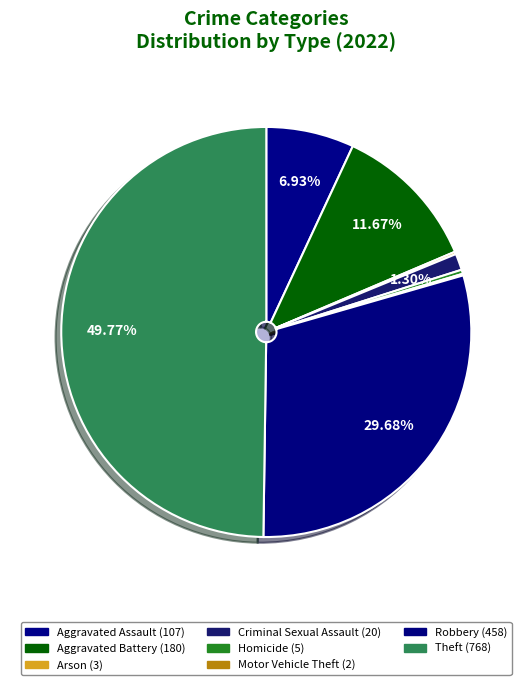

Combined, what portion of the pie is Theft and Criminal Sexual Assault?

51.1%